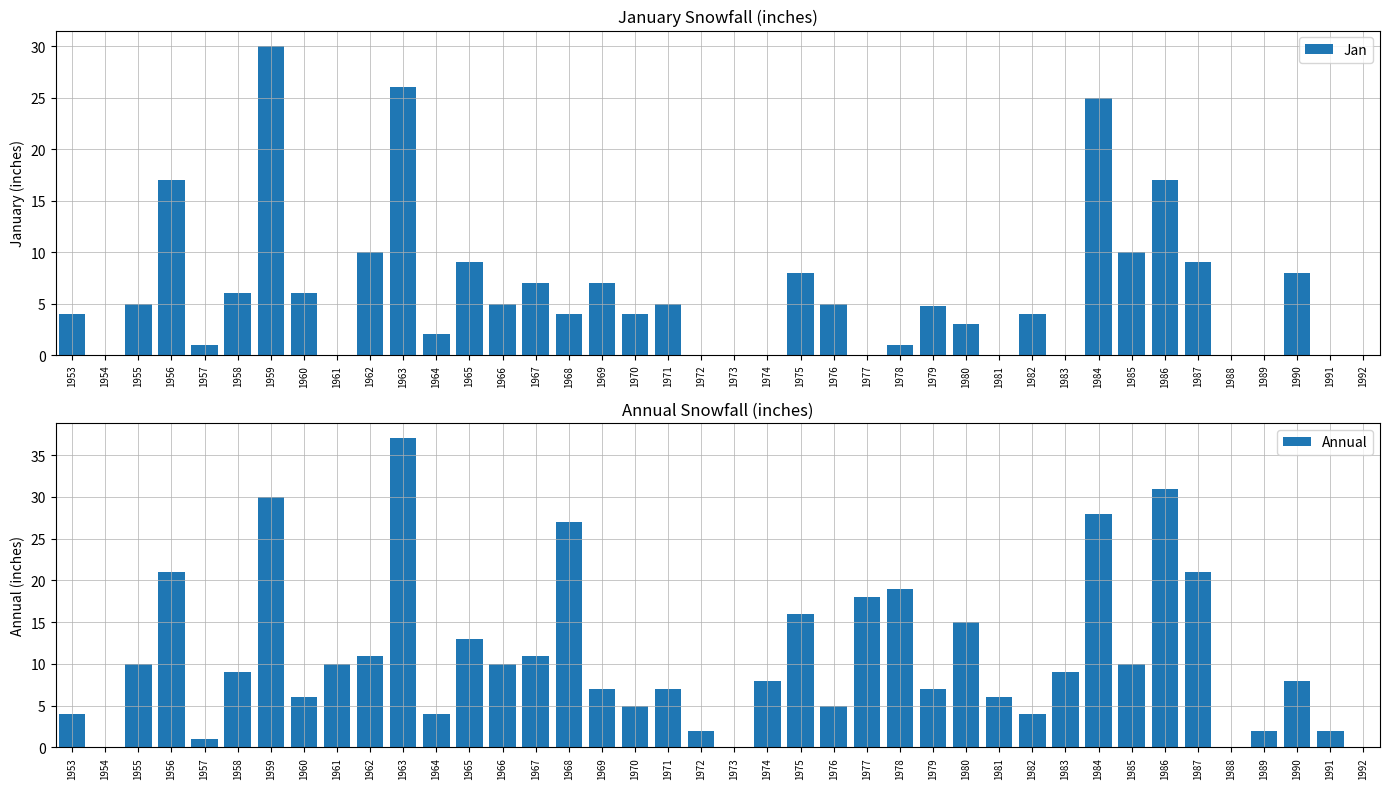

The Annual series shows 13.0 at 1965. True or false?

True